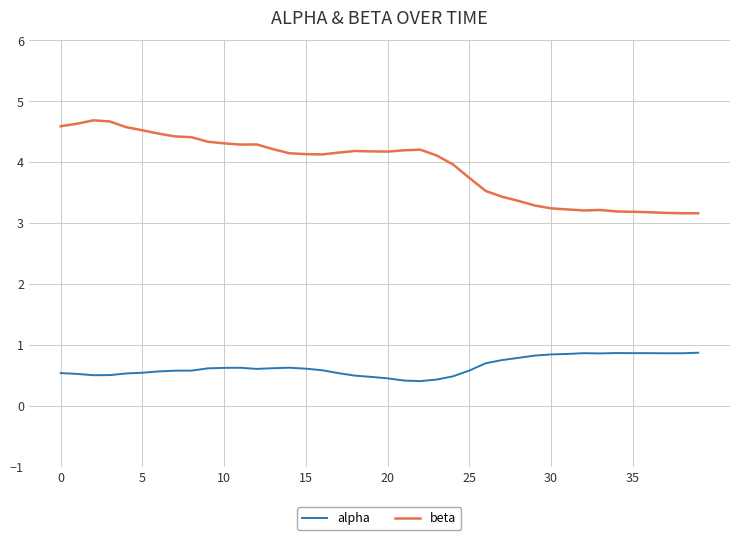

What is the minimum value for alpha?

0.4